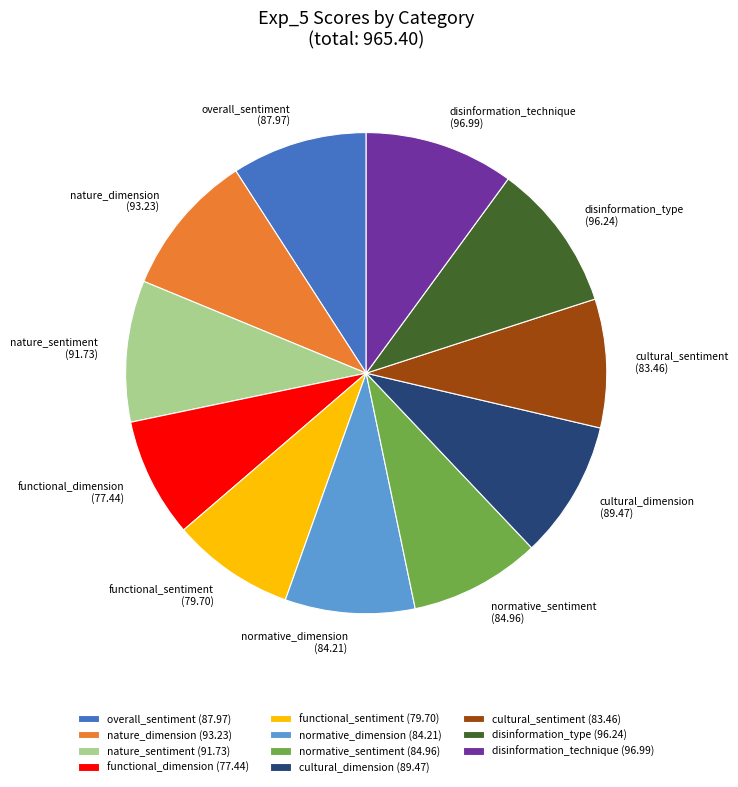

How many slices are in this pie chart?

11